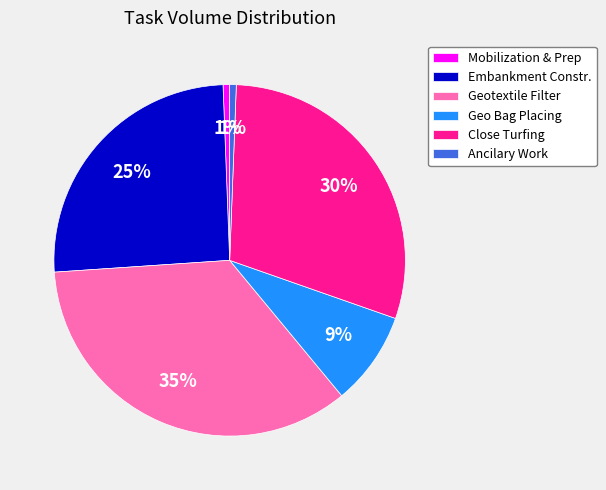

Which category has the biggest portion of the pie?

Geotextile Filter